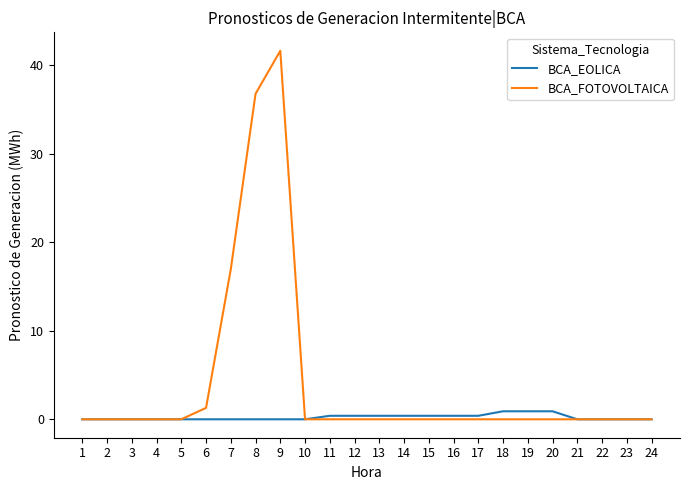

At how many categories does at least one series exceed 39?

1